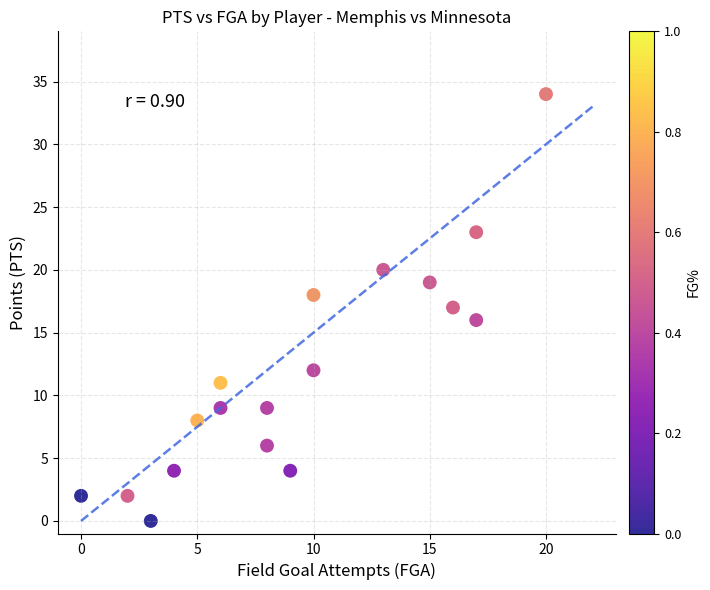

What is the range of Y values (max minus min)?

34